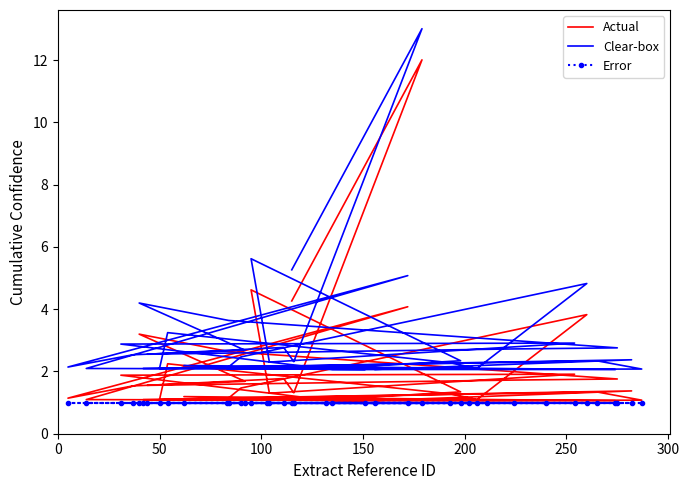

True or false: Error and Actual cross at least once.

False